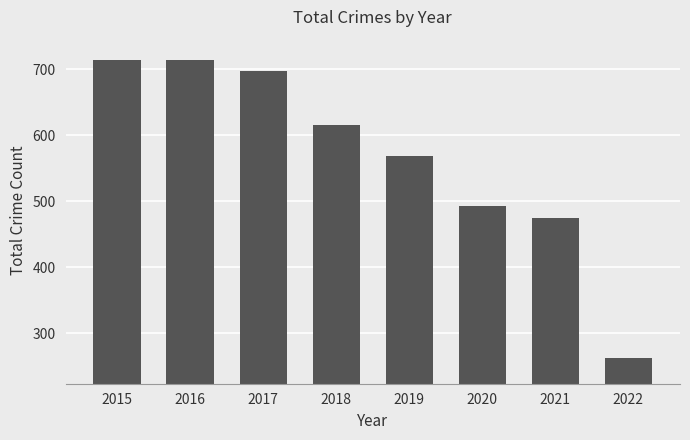

What is the average value?

567